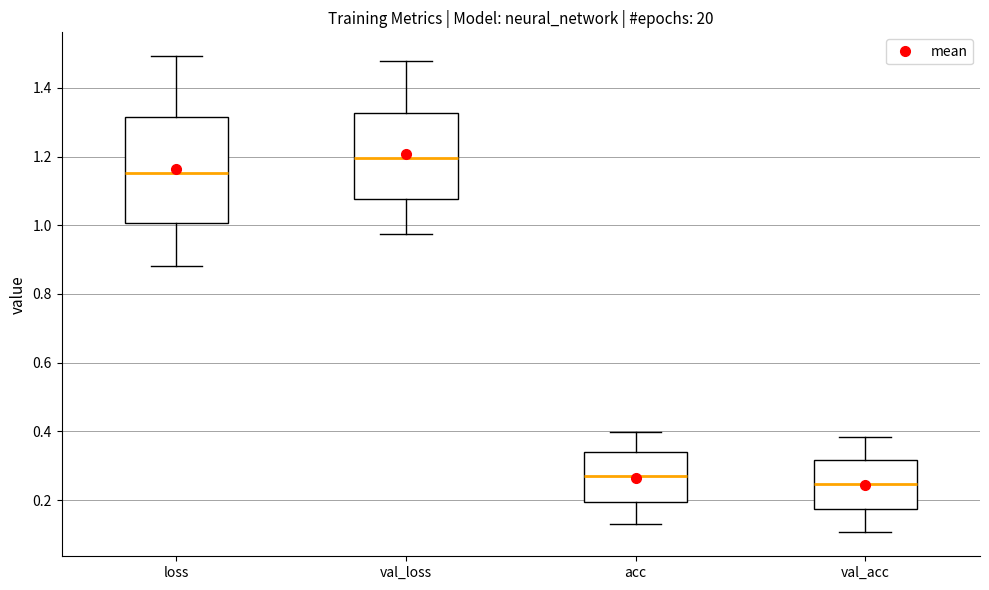

Which box's median line is the lowest?

val_acc